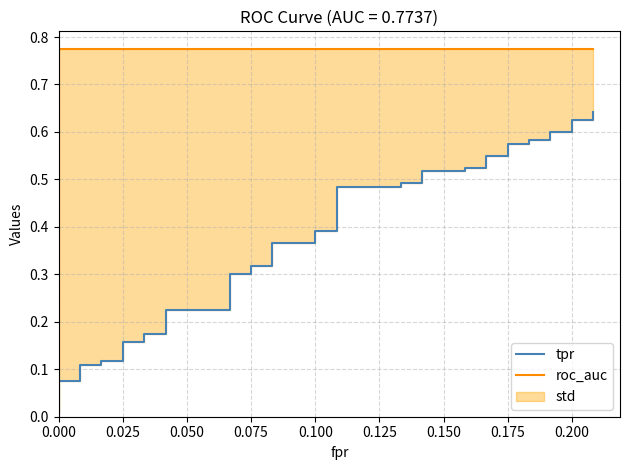

What is the label of the 38th point from the left?

0.200